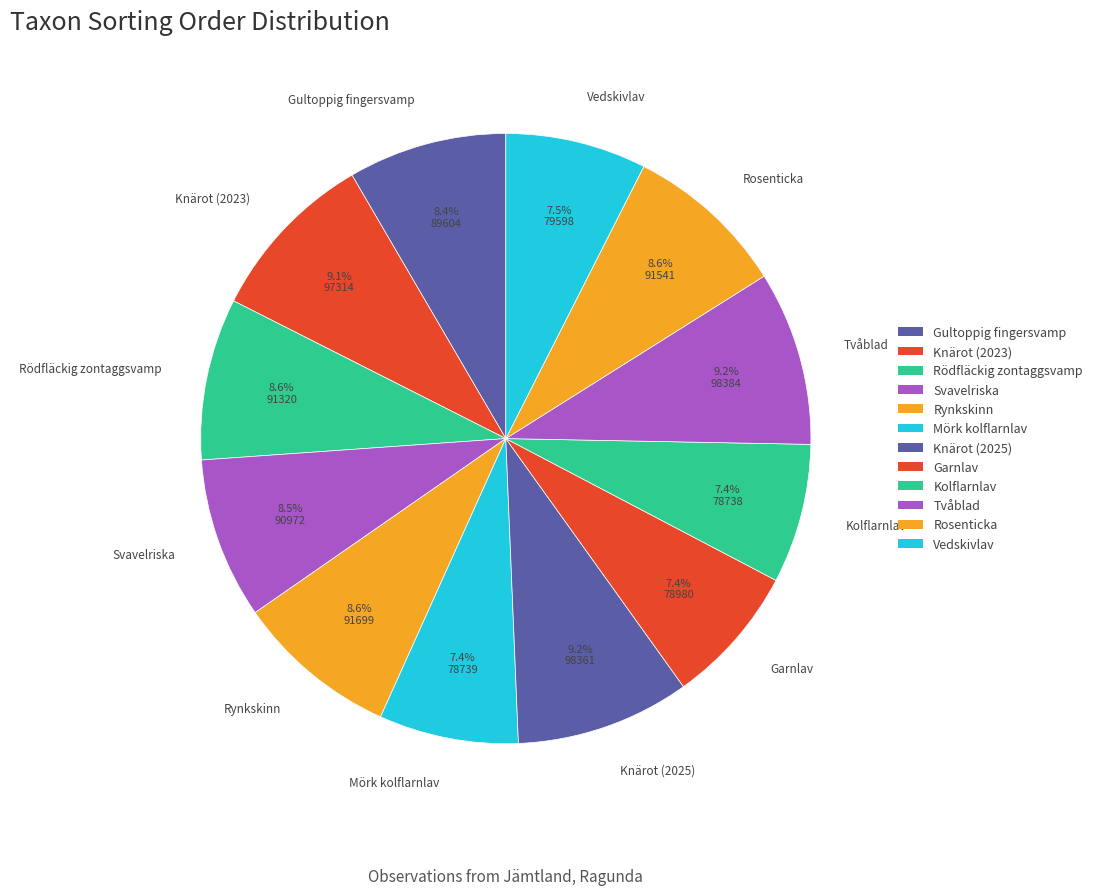

Approximately how many times larger is the value at Vedskivlav compared to Rosenticka?

0.9